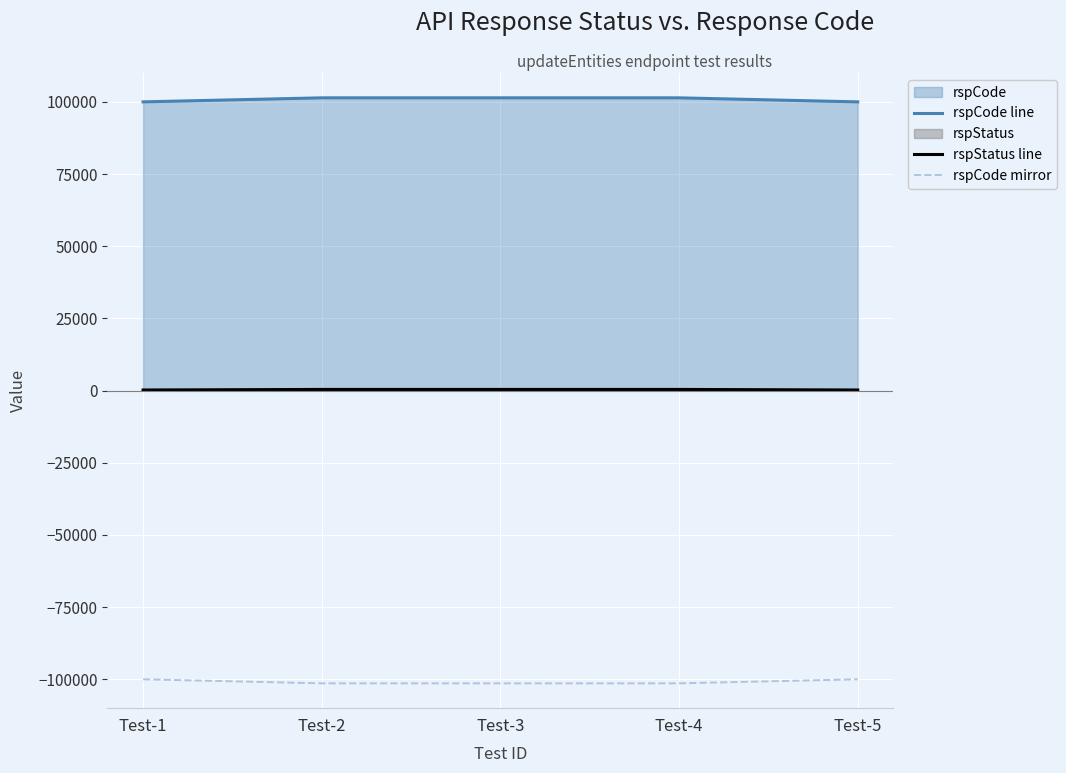

Which category has the highest value in the rspStatus line series?

Test-2